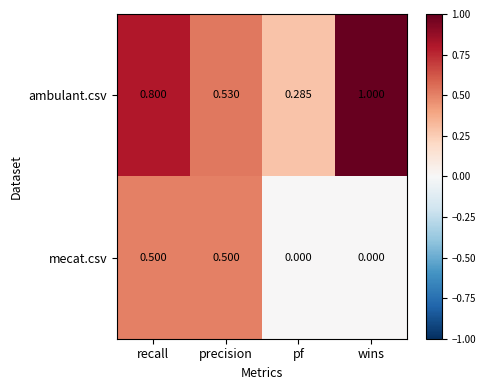

Which series has the largest range (max minus min)?

ambulant.csv